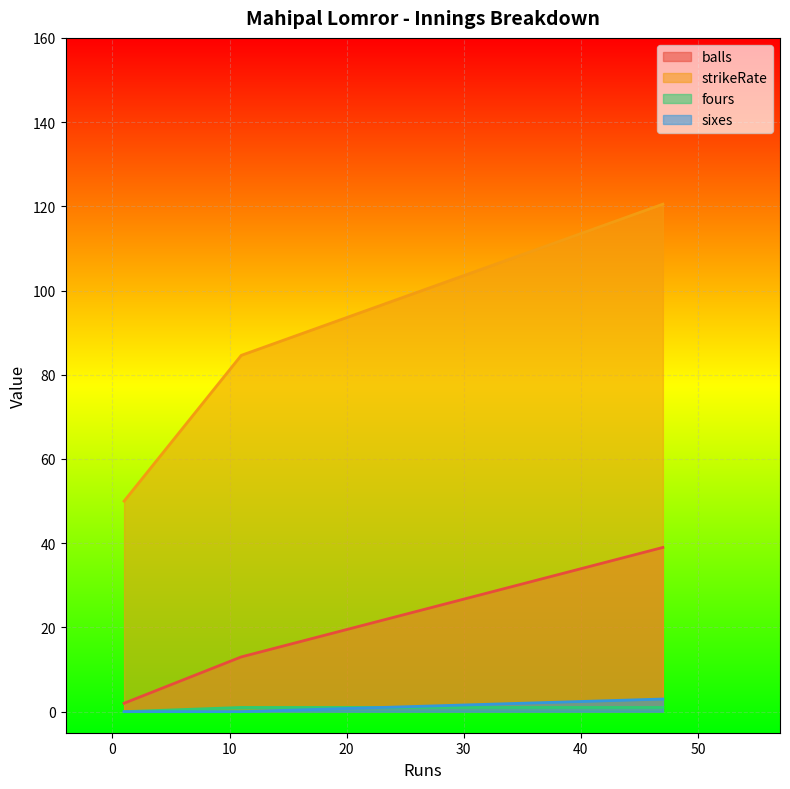

Which category has the lowest value across all series?

47